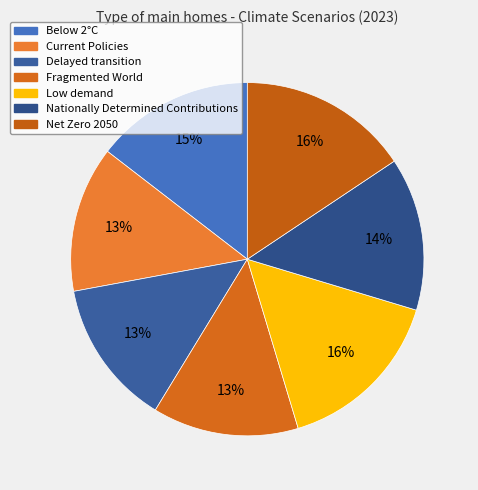

The Delayed transition slice represents 23% of the pie. True or false?

False